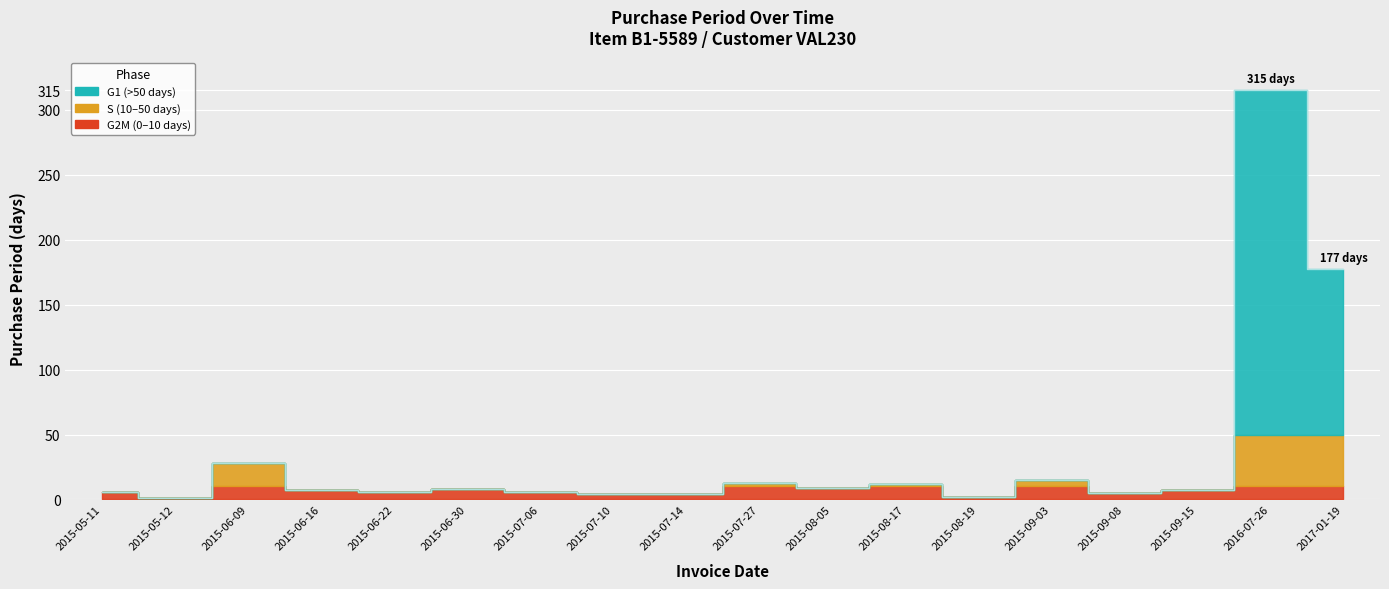

What is the average value?

35